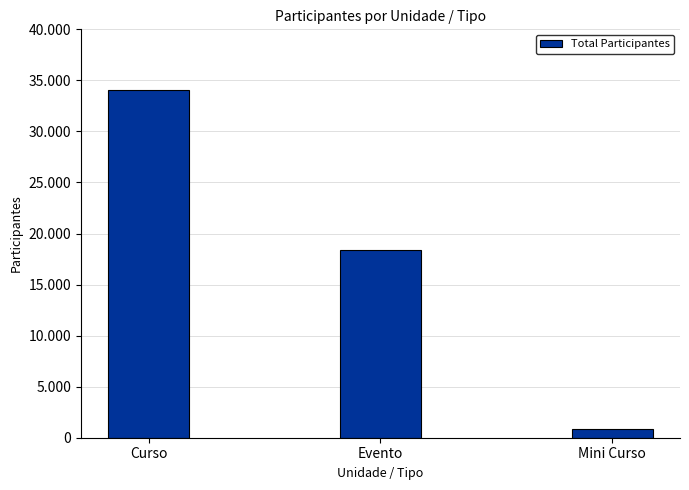

What is the difference between the values at Curso and Mini Curso?

33119